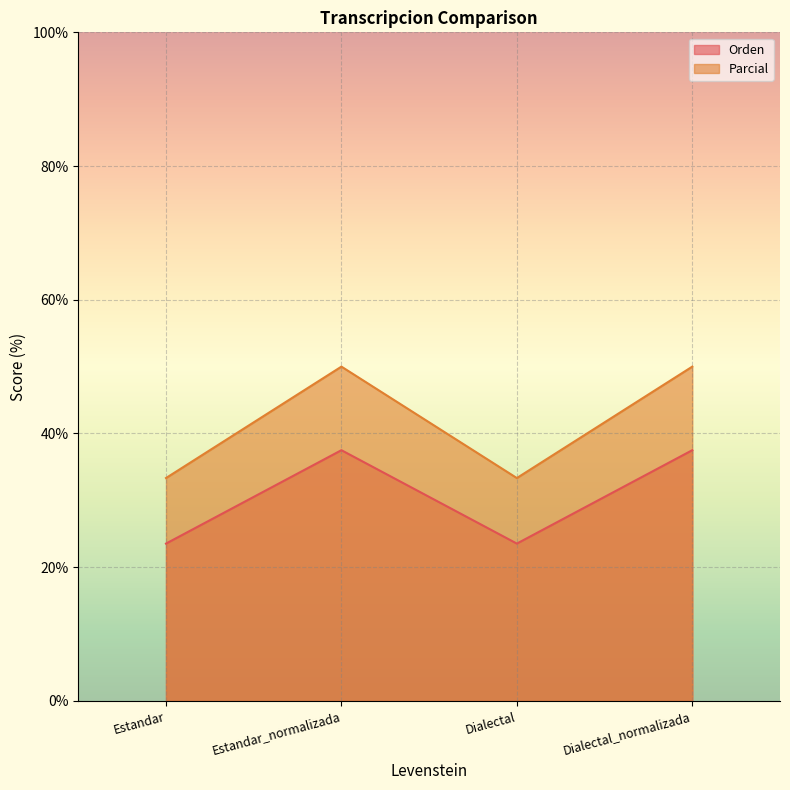

Between Estandar and Estandar_normalizada, which is larger?

Estandar_normalizada